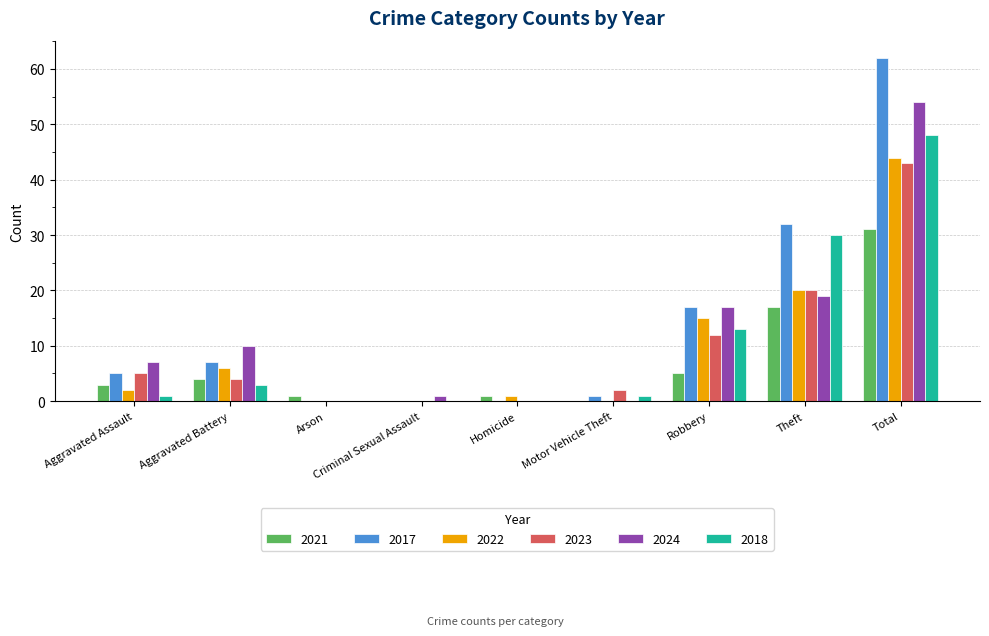

Reading left to right, list all the values displayed in this chart.

2021: 3	4	1	0	1	0	5	17	31
2017: 5	7	0	0	0	1	17	32	62
2022: 2	6	0	0	1	0	15	20	44
2023: 5	4	0	0	0	2	12	20	43
2024: 7	10	0	1	0	0	17	19	54
2018: 1	3	0	0	0	1	13	30	48